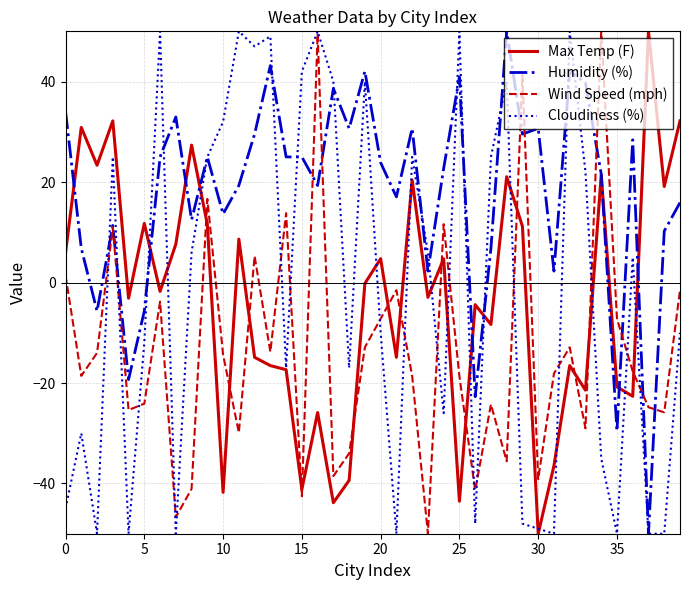

Which series has the largest total across all categories?

Humidity (%)